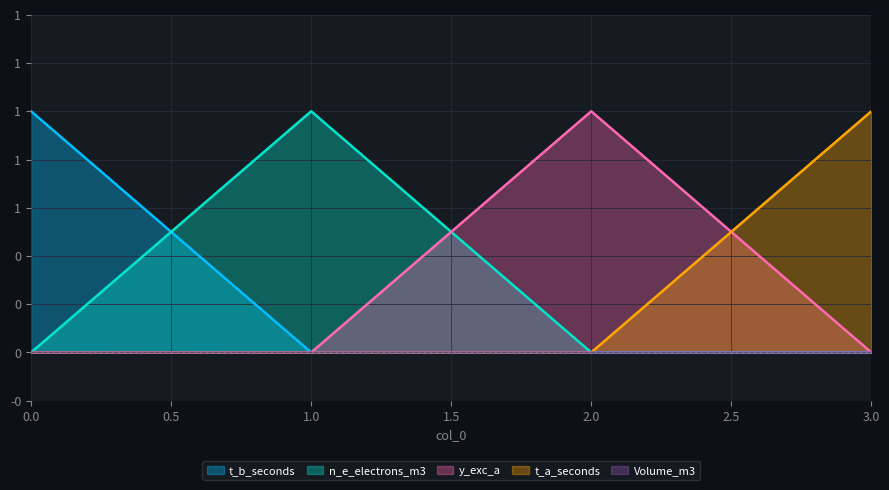

Where do y_exc_a and t_a_seconds first cross each other?

2 and 3